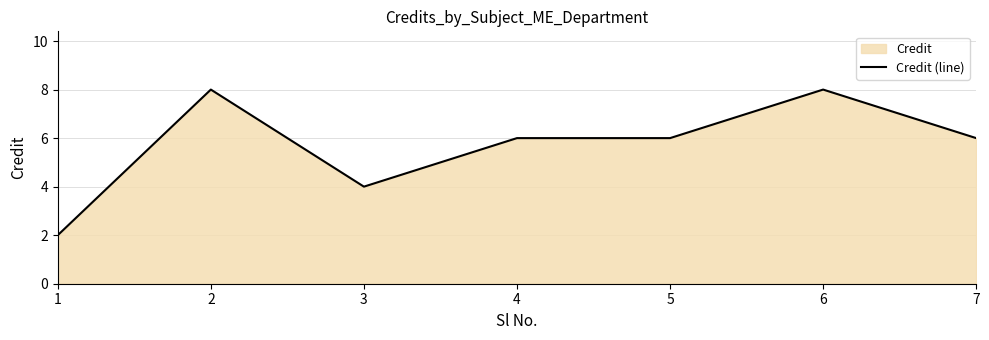

Between 7 and 1, which is larger?

7